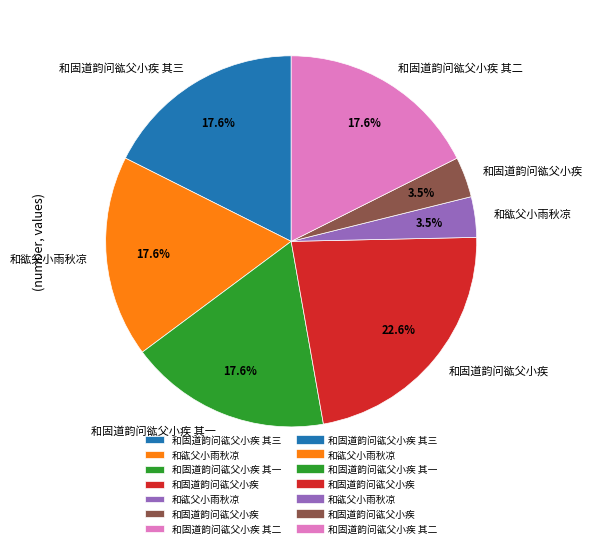

Count the number of slices in the pie.

7